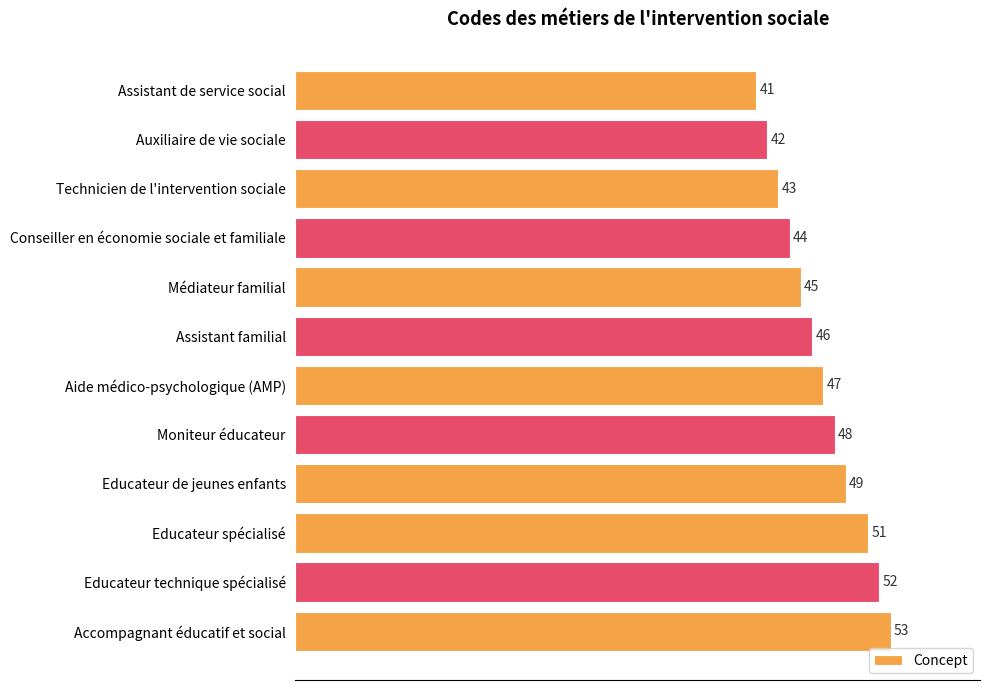

What is the difference between the maximum and minimum values?

12